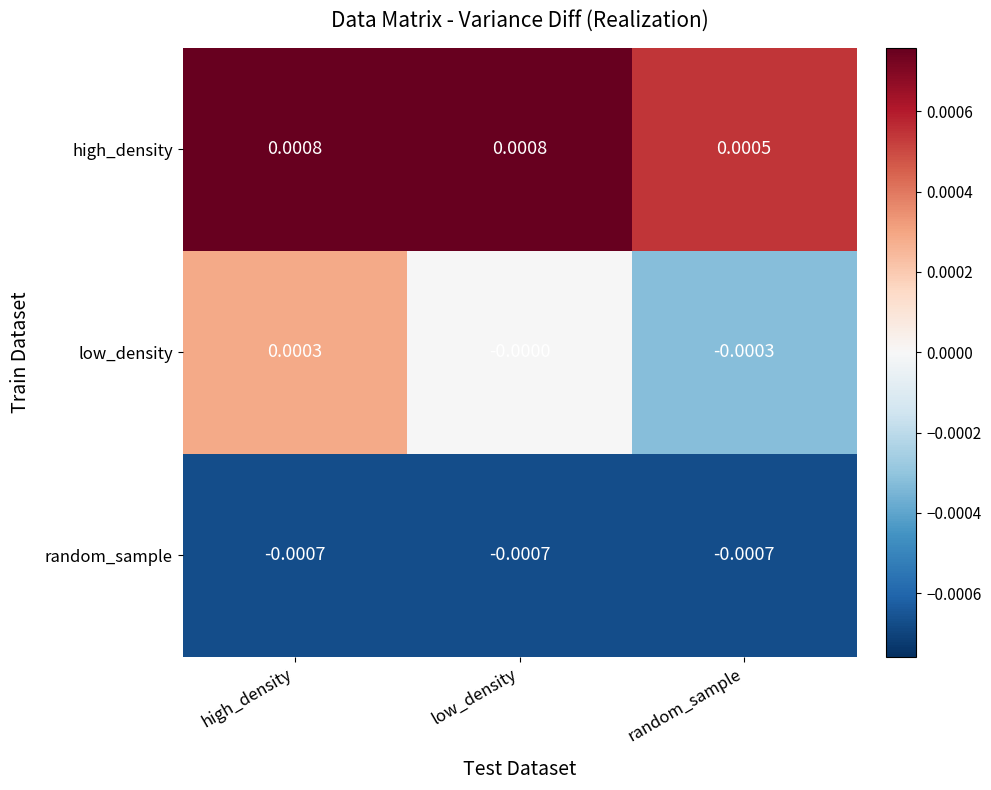

Which series has the largest total across all categories?

high_density